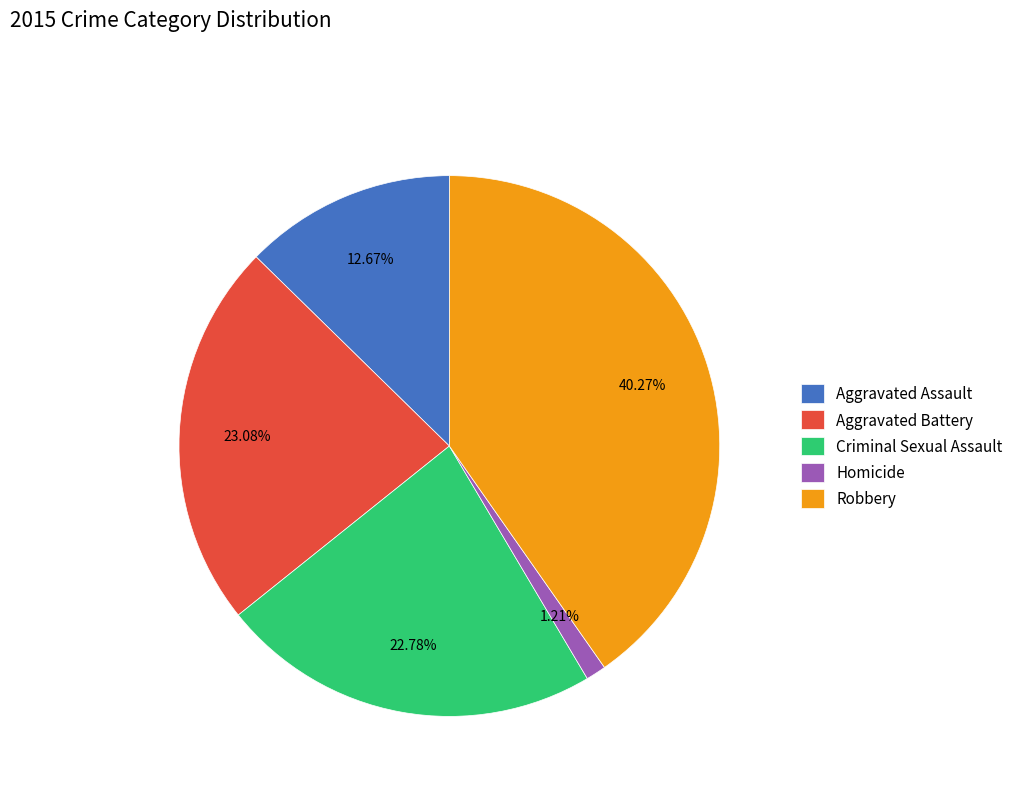

Is there a majority slice in this chart?

No